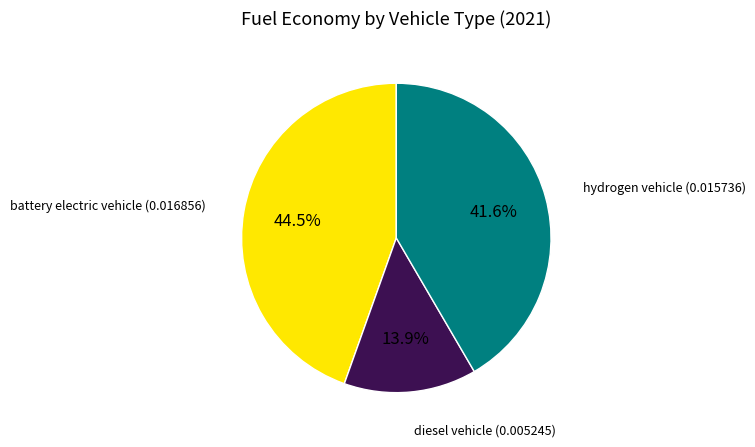

Does any single category account for the majority?

No